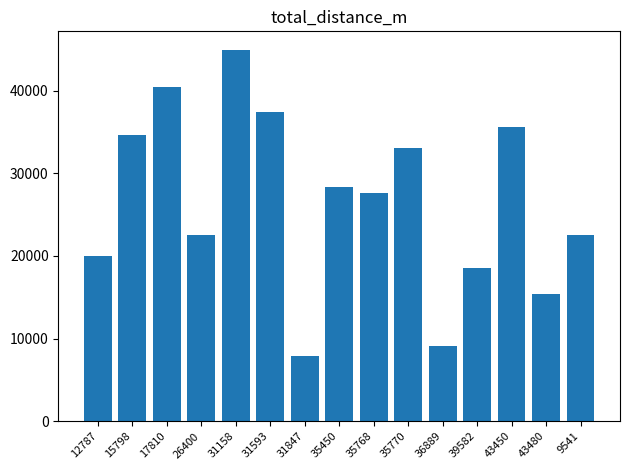

The value at 26400 is 22522. True or false?

True